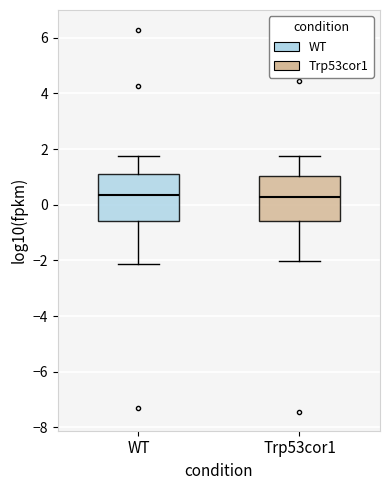

Where does the median line of the box for Trp53cor1 sit on the y-axis? The values are not printed on the chart, so give them approximately, as read against the axis.

0.2